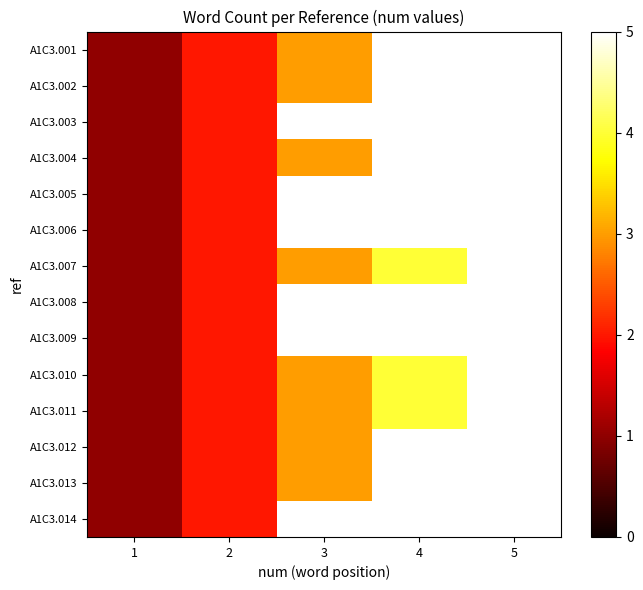

Where is A1C3.011 nearest to the value 3?

3